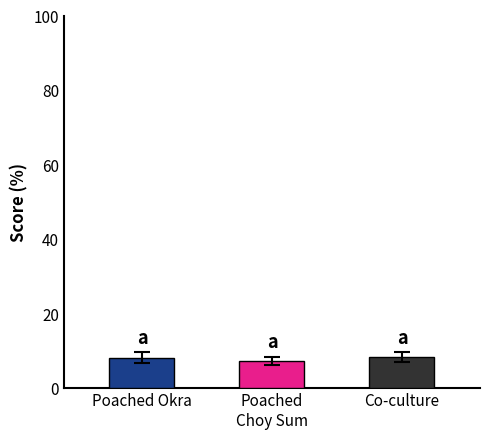

What is the average value of the Poached Choy Sum series?

7